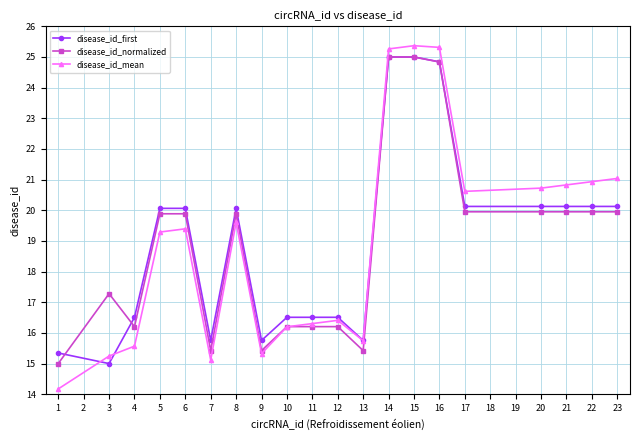

Where does the disease_id_normalized series first go above 19?

5